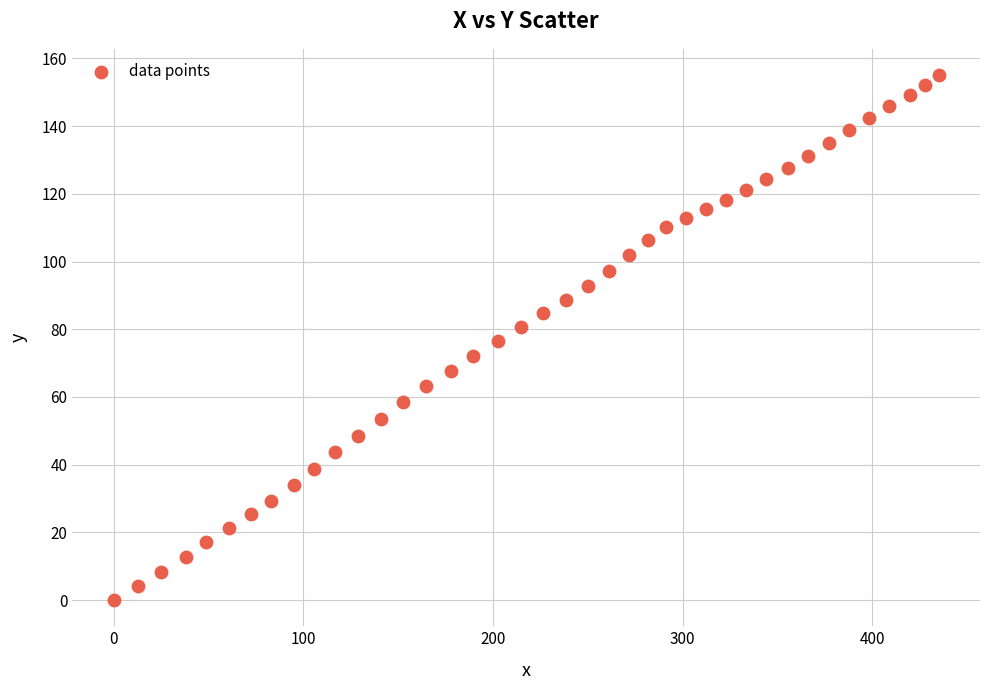

What is the range of Y values (max minus min)?

155.1